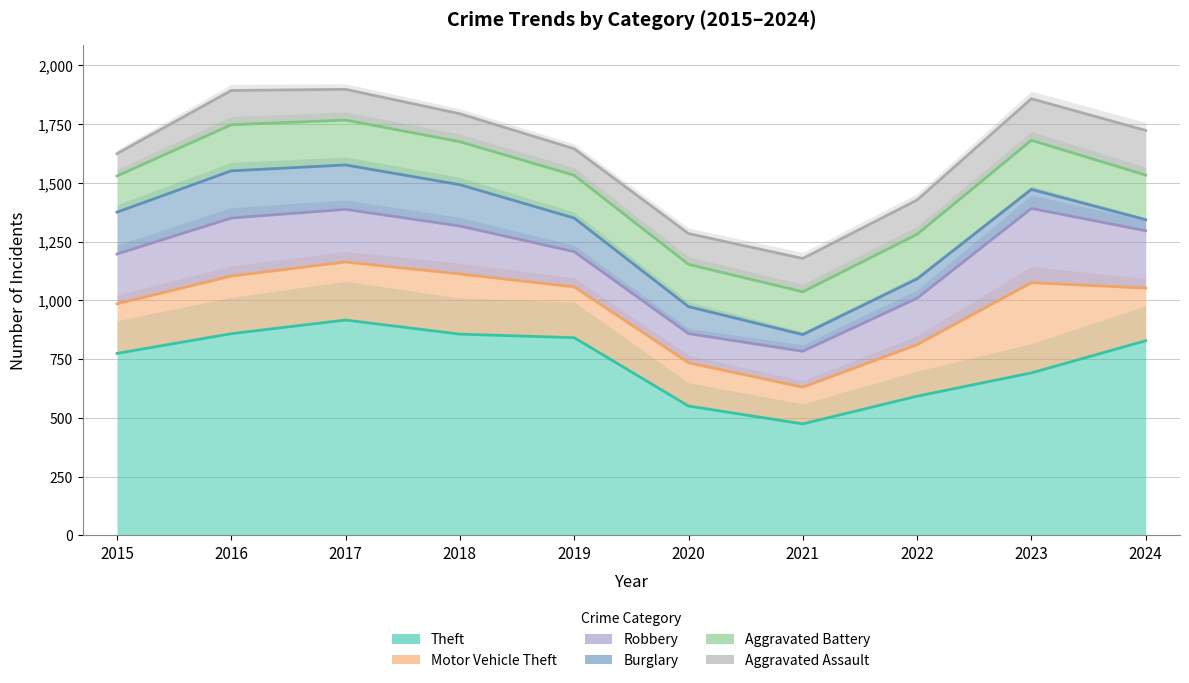

List the series in order of their peak value, highest first.

Aggravated Assault, Aggravated Battery, Burglary, Robbery, Motor Vehicle Theft, Theft